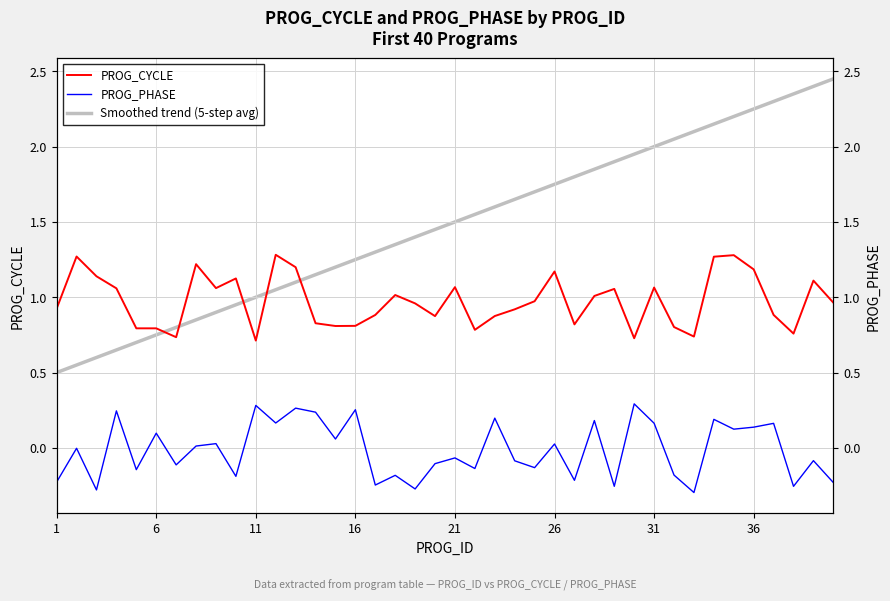

Reading right to left, transcribe all the data shown in this chart.

PROG_CYCLE: 1.0	1.1	0.8	0.9	1.2	1.3	1.3	0.7	0.8	1.1	0.7	1.1	1.0	0.8	1.2	1.0	0.9	0.9	0.8	1.1	0.9	1.0	1.0	0.9	0.8	0.8	0.8	1.2	1.3	0.7	1.1	1.1	1.2	0.7	0.8	0.8	1.1	1.1	1.3	0.9
PROG_PHASE: -0.2	-0.1	-0.3	0.2	0.1	0.1	0.2	-0.3	-0.2	0.2	0.3	-0.3	0.2	-0.2	0.0	-0.1	-0.1	0.2	-0.1	-0.1	-0.1	-0.3	-0.2	-0.2	0.3	0.1	0.2	0.3	0.2	0.3	-0.2	0.0	0.0	-0.1	0.1	-0.1	0.2	-0.3	-0.0	-0.2
Smoothed trend (5-step avg): 2.5	2.4	2.4	2.3	2.2	2.2	2.2	2.1	2.0	2.0	2.0	1.9	1.9	1.8	1.8	1.7	1.7	1.6	1.6	1.5	1.5	1.4	1.4	1.3	1.2	1.2	1.1	1.1	1.1	1.0	0.9	0.9	0.9	0.8	0.8	0.7	0.7	0.6	0.6	0.5